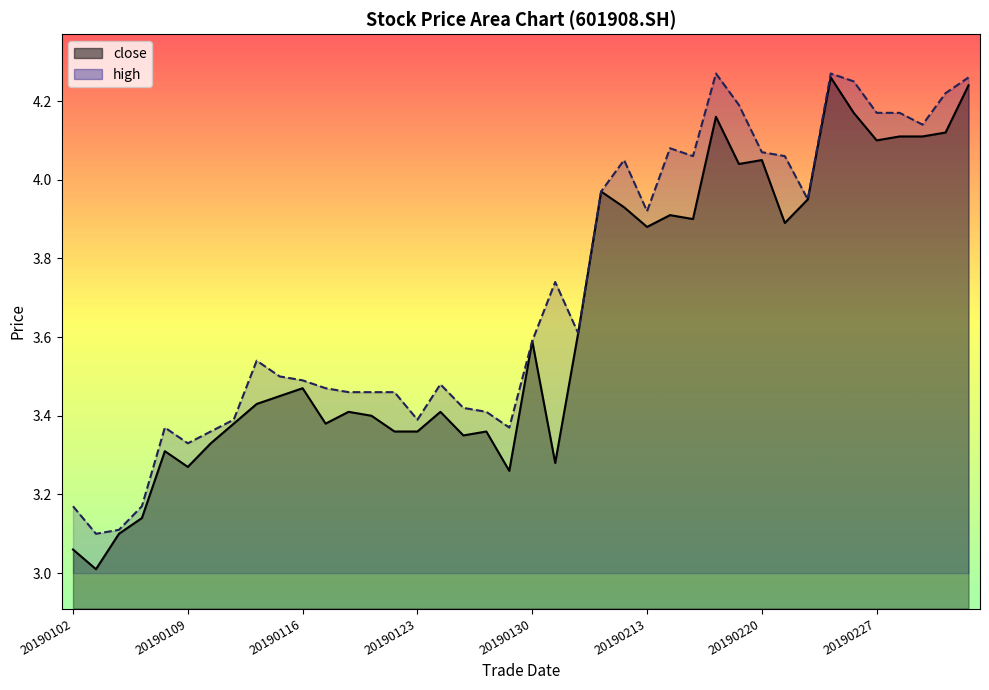

The value of high at 20190125 is 3.4. True or false?

True